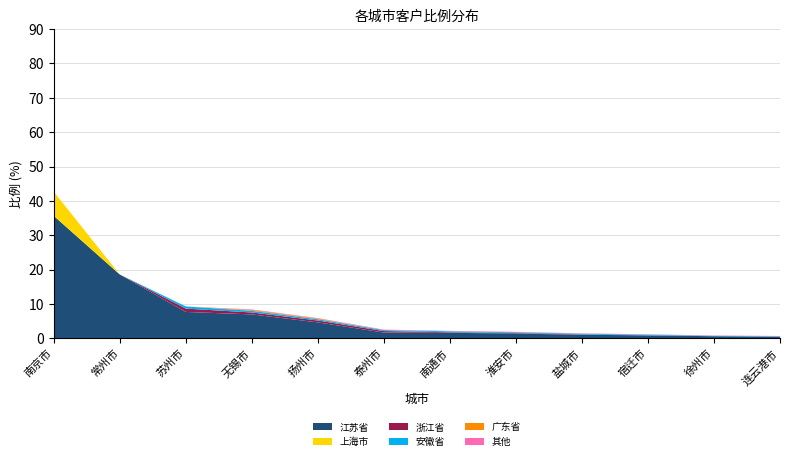

Reading right to left, transcribe all the data shown in this chart.

江苏省: 连云港市=0.5	徐州市=0.6	宿迁市=0.9	盐城市=1.0	淮安市=1.4	南通市=1.6	泰州市=1.7	扬州市=4.7	无锡市=7.0	苏州市=7.7	常州市=18.6	南京市=35.6
上海市: 连云港市=0.0	徐州市=0.0	宿迁市=0.0	盐城市=0.0	淮安市=0.0	南通市=0.0	泰州市=0.0	扬州市=0.0	无锡市=0.0	苏州市=0.0	常州市=0.0	南京市=7.0
浙江省: 连云港市=0.0	徐州市=0.0	宿迁市=0.0	盐城市=0.1	淮安市=0.1	南通市=0.2	泰州市=0.4	扬州市=0.5	无锡市=0.6	苏州市=1.0	常州市=0.0	南京市=0.0
安徽省: 连云港市=0.1	徐州市=0.1	宿迁市=0.2	盐城市=0.2	淮安市=0.2	南通市=0.3	泰州市=0.3	扬州市=0.4	无锡市=0.5	苏州市=0.6	常州市=0.0	南京市=0.0
广东省: 连云港市=0.0	徐州市=0.0	宿迁市=0.0	盐城市=0.0	淮安市=0.0	南通市=0.0	泰州市=0.0	扬州市=0.2	无锡市=0.2	苏州市=0.0	常州市=0.0	南京市=0.0
其他: 连云港市=0.1	徐州市=0.1	宿迁市=0.1	盐城市=0.1	淮安市=0.1	南通市=0.1	泰州市=0.1	扬州市=0.1	无锡市=0.2	苏州市=0.0	常州市=0.0	南京市=0.0